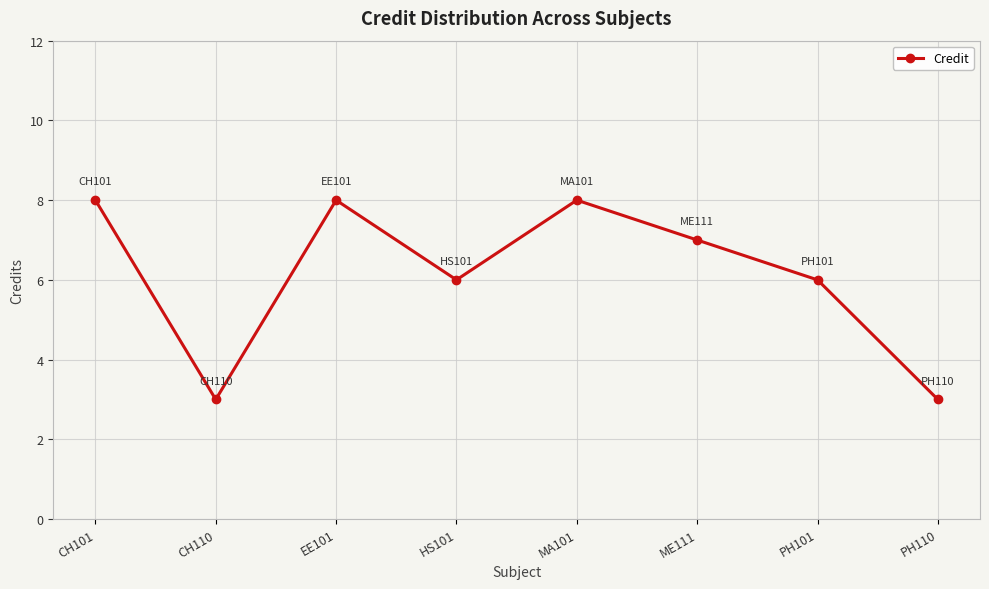

How many values are between 6 and 8?

6